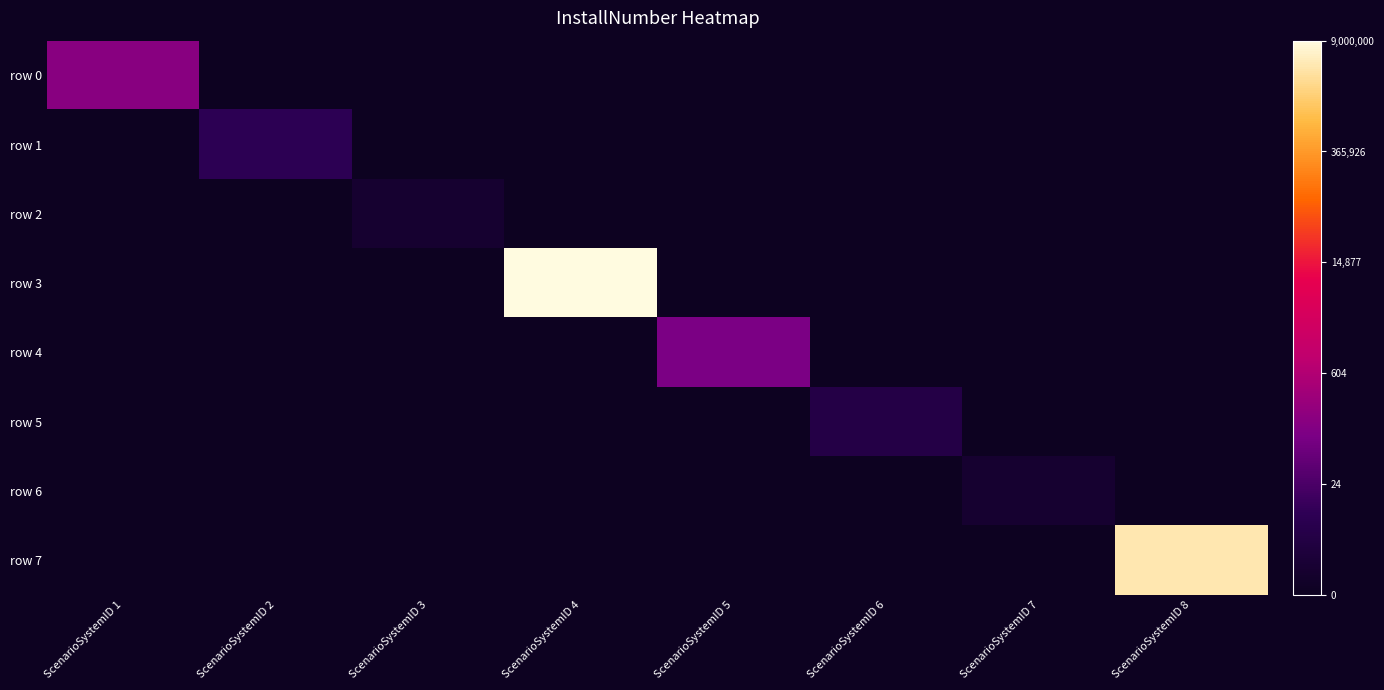

Rank the series by their maximum value, from highest to lowest.

row 3, row 7, row 0, row 4, row 1, row 5, row 2, row 6